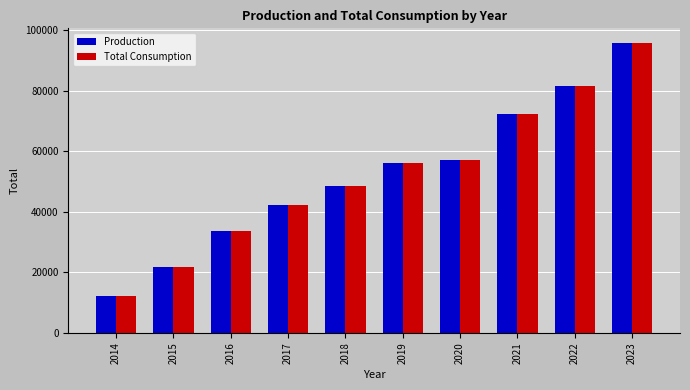

What is the difference between the maximum and second lowest values in the Production series?

74175.0